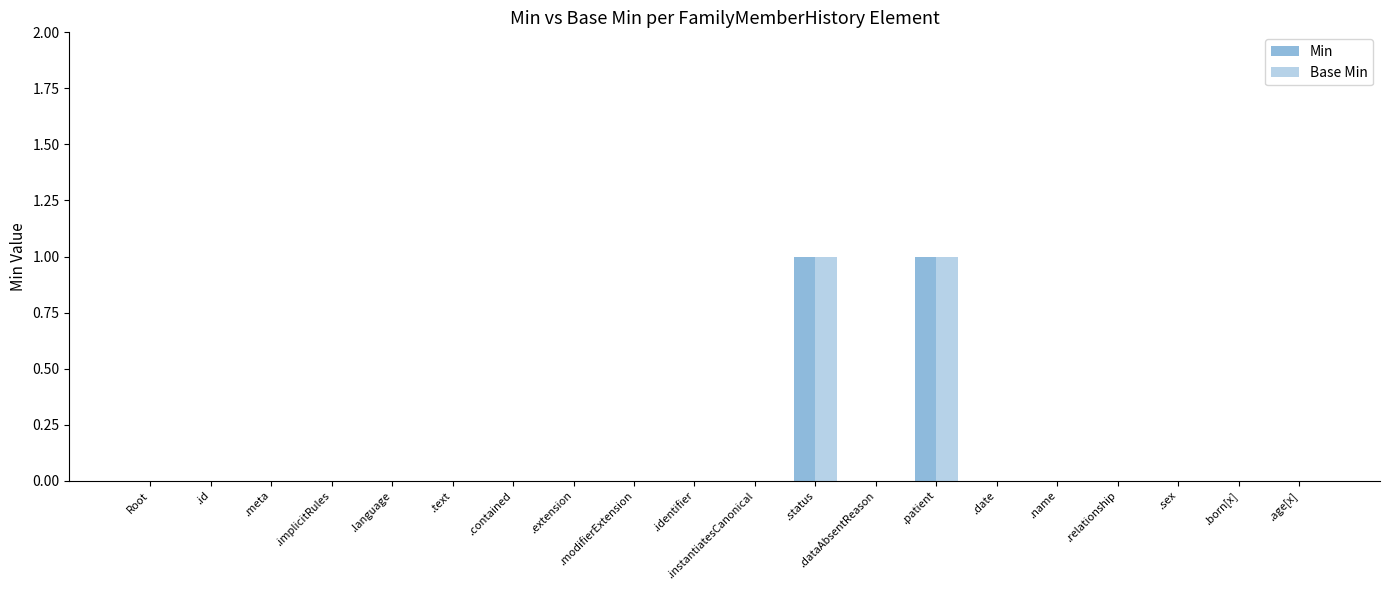

Does the chart contain stacked bars?

No